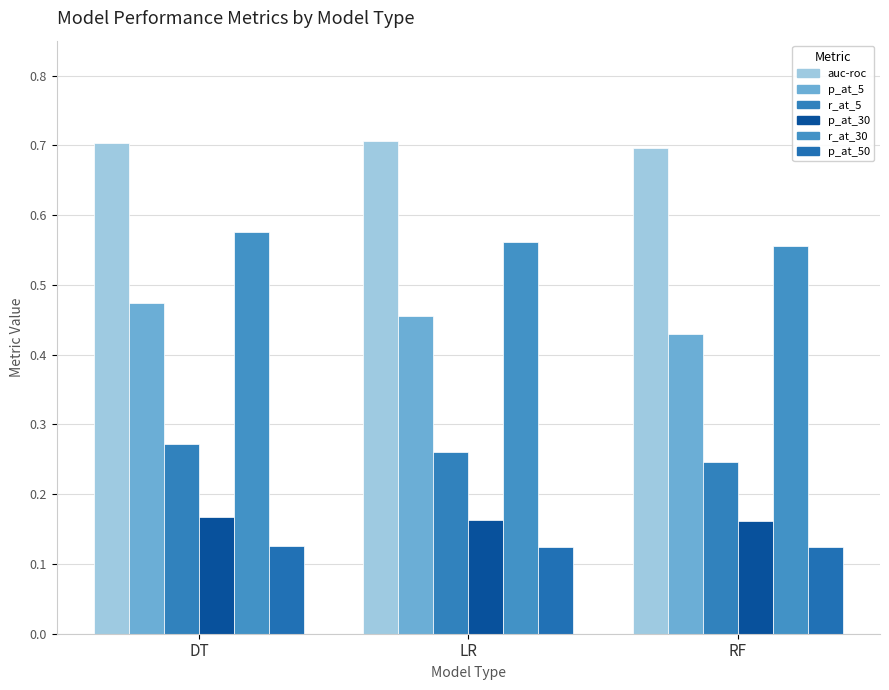

What is the total value across all series at DT?

2.3